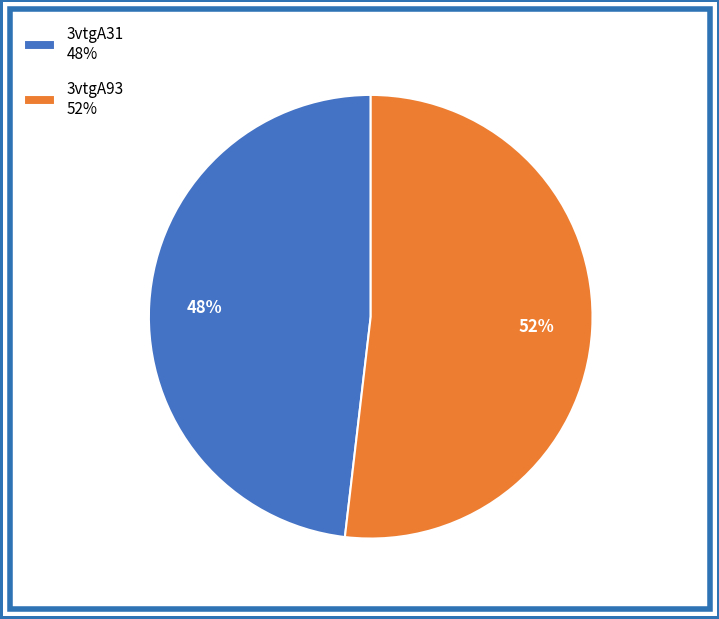

Count the number of slices in the pie.

2